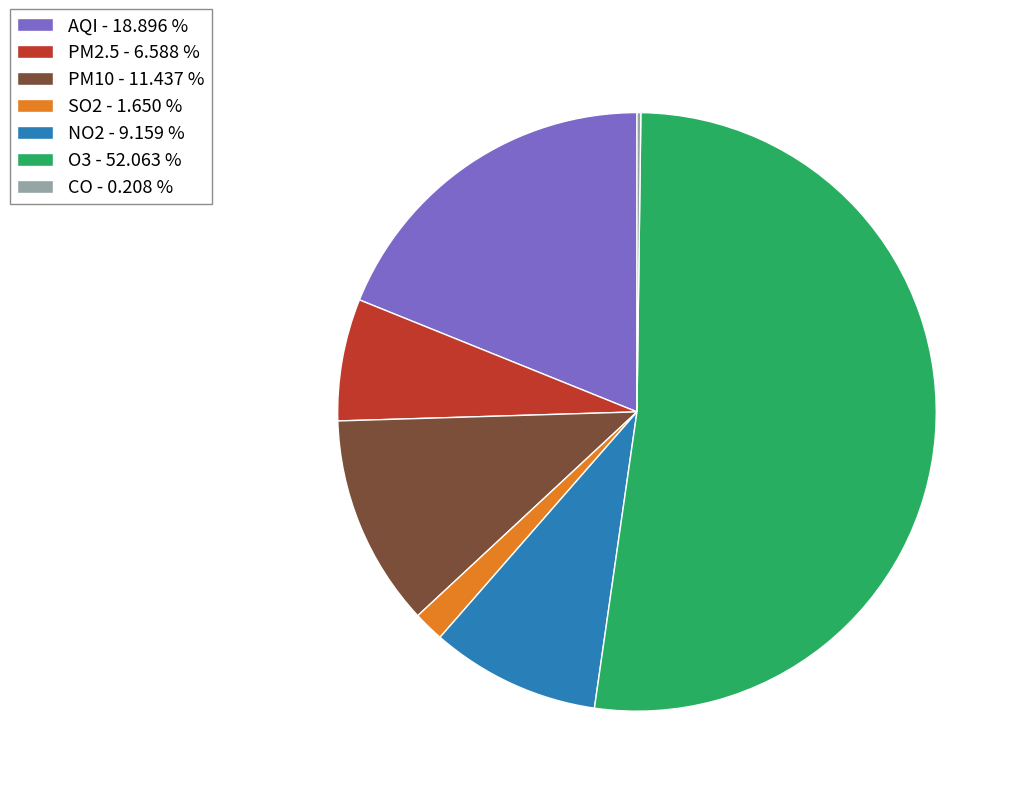

Does O3 - 52.063 % account for over 50% of the chart?

Yes